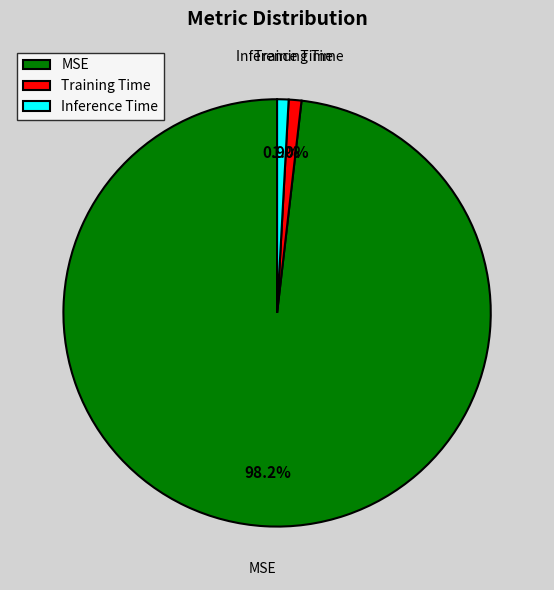

Between Inference Time and MSE, which is larger?

MSE